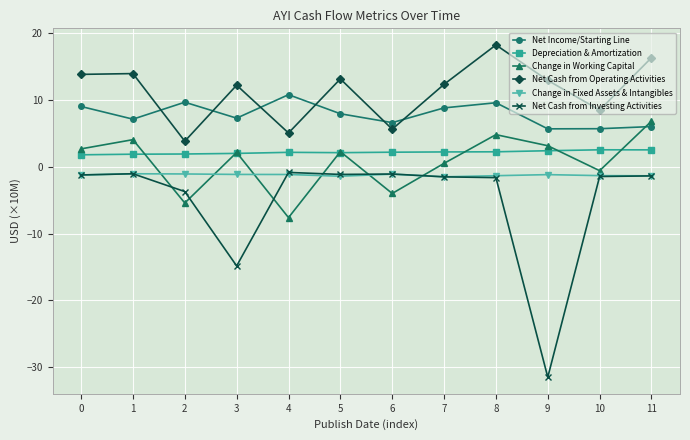

Is this an area chart (filled region under the line)?

No